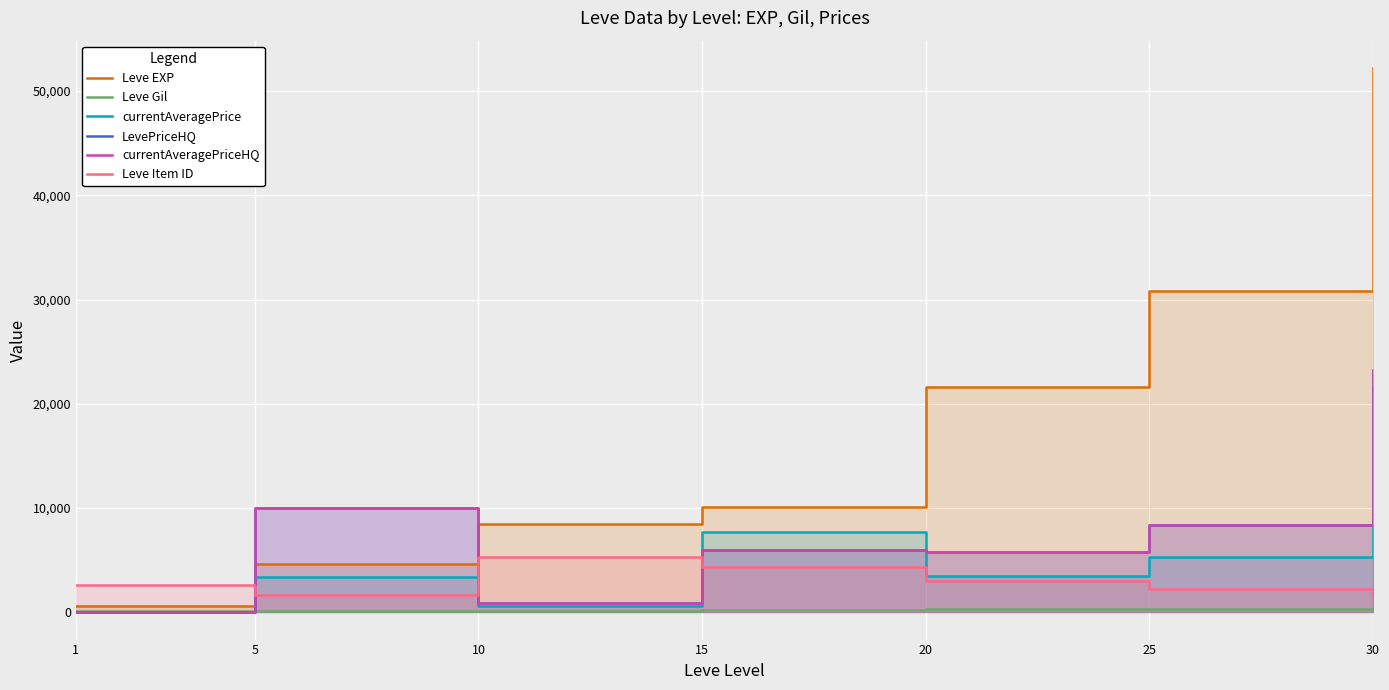

What is the sum of the currentAveragePriceHQ values at 25 and 30?

31598